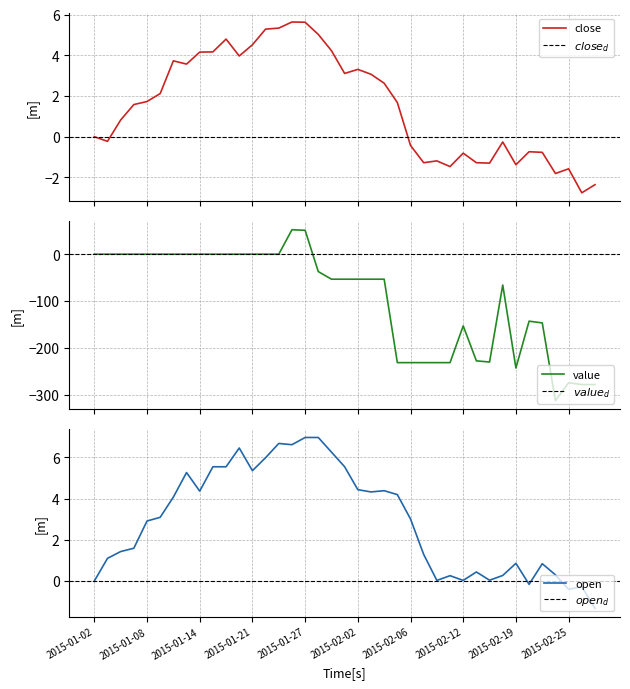

At how many categories does at least one series exceed -243?

39